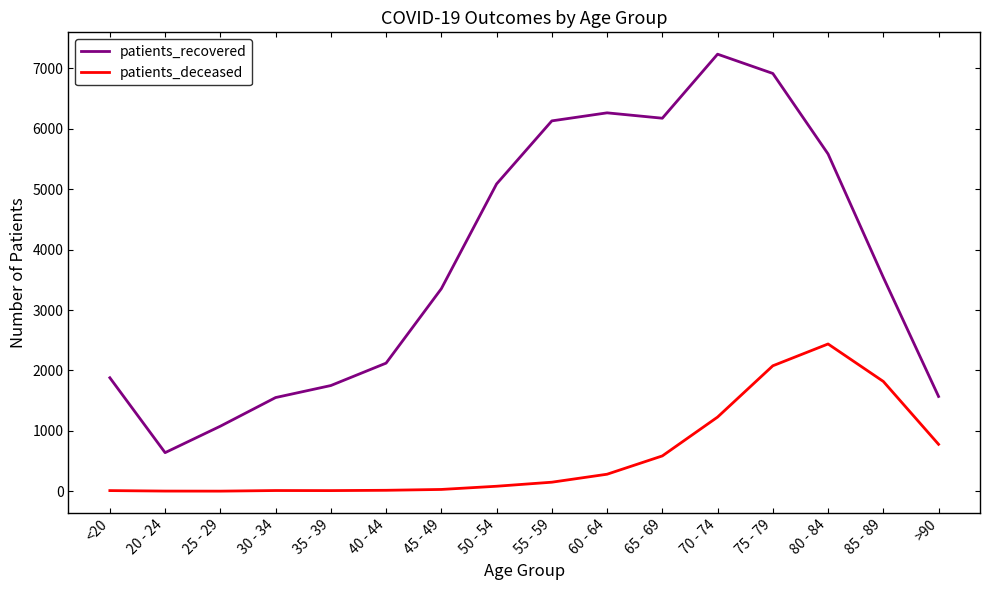

What is the maximum value shown in the chart?

7235